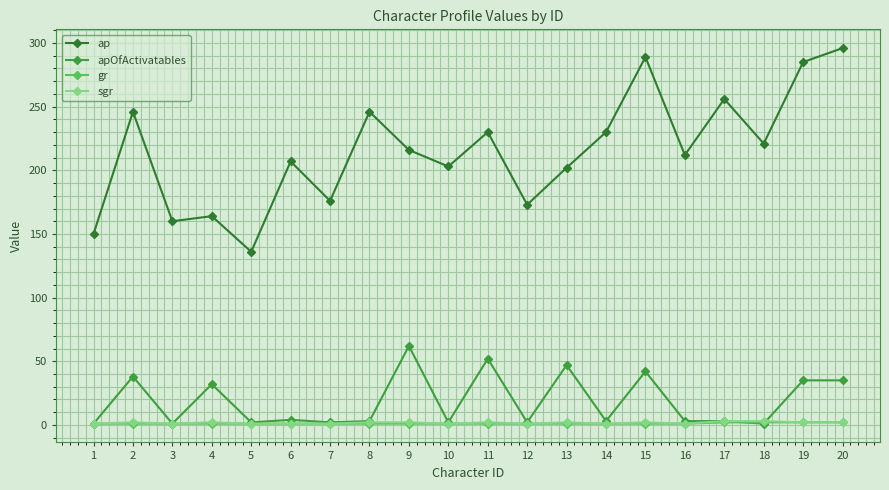

What is the maximum value for ap?

296